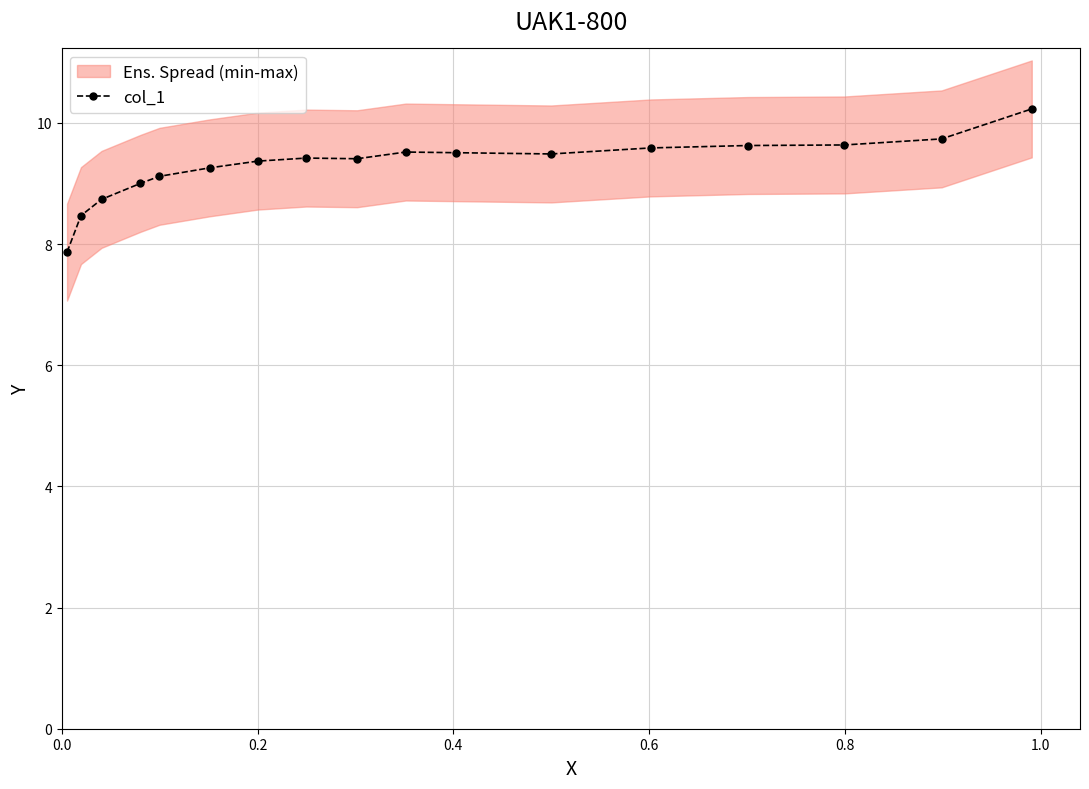

What is the sum of all values?

158.0